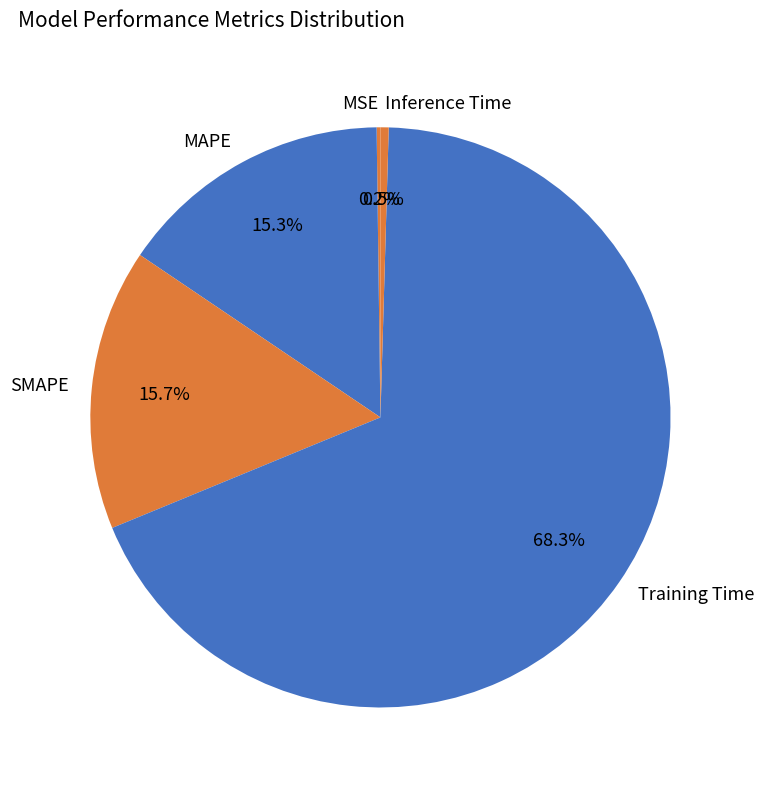

What is the largest slice in the pie chart?

Training Time